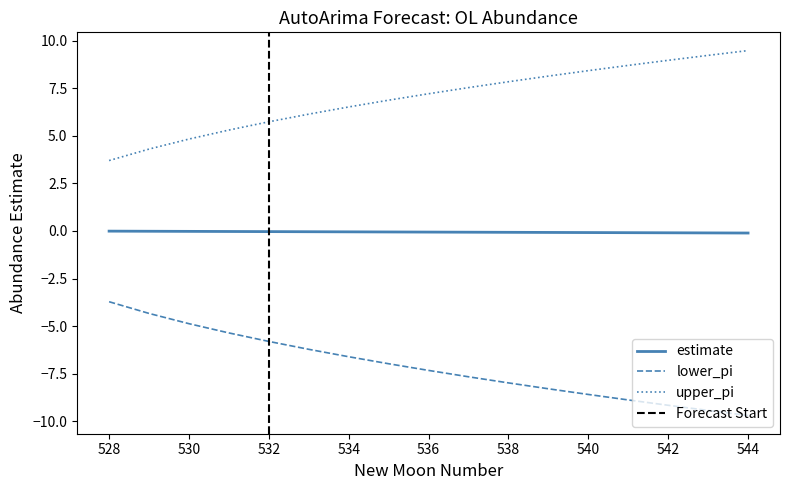

Which category has the lowest value in the upper_pi series?

528